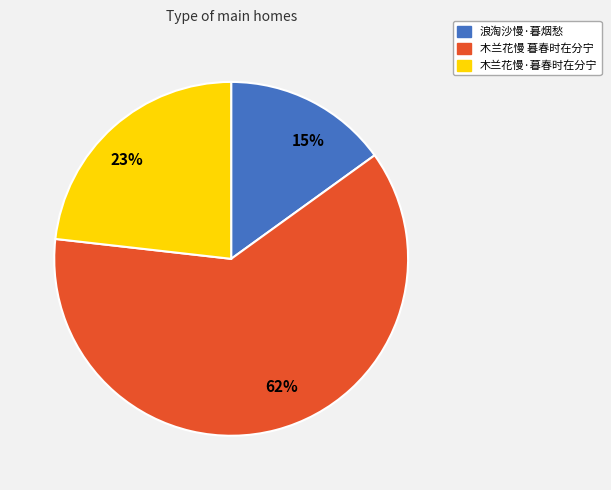

Rank the categories by value from lowest to highest.

15%, 23%, 62%